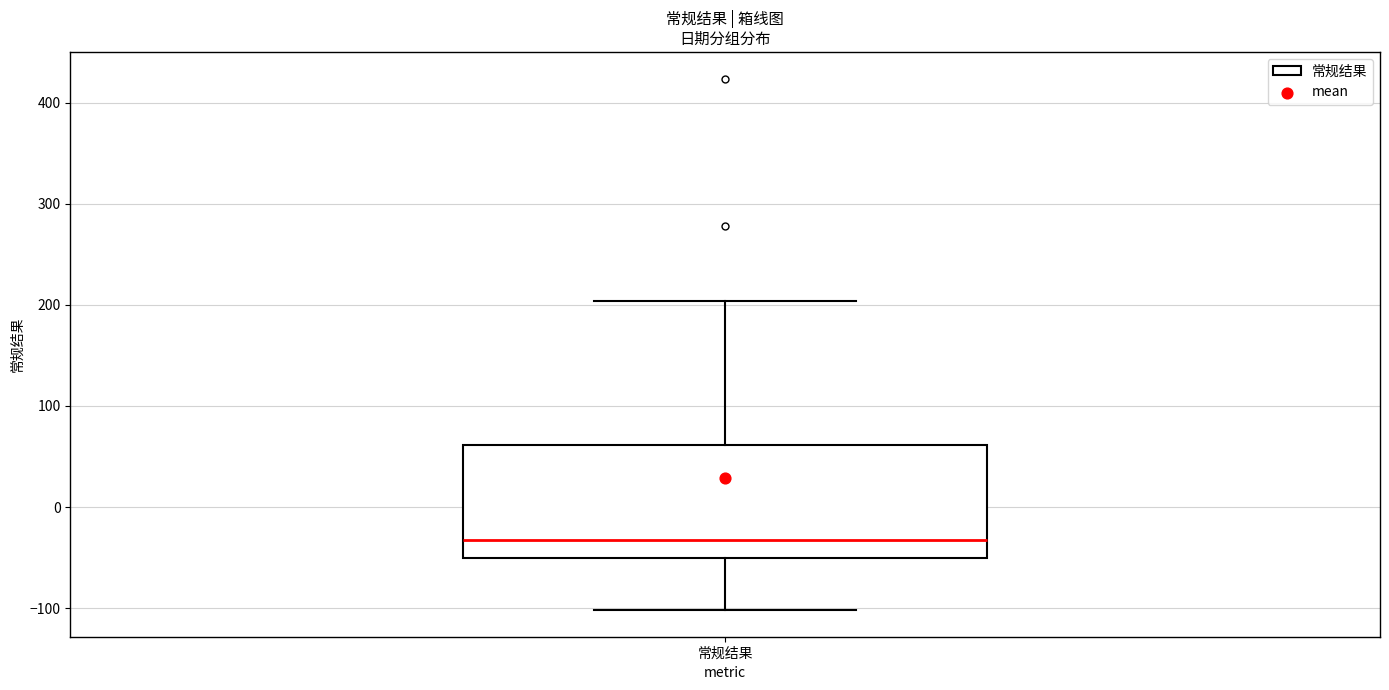

Read this box plot against the y-axis: the position of the median line, the range covered by the box, and the ends of both whiskers. The values are not printed on the chart, so give them approximately, as read against the axis.

median -30, box -50 to 60, whiskers -100 to 200